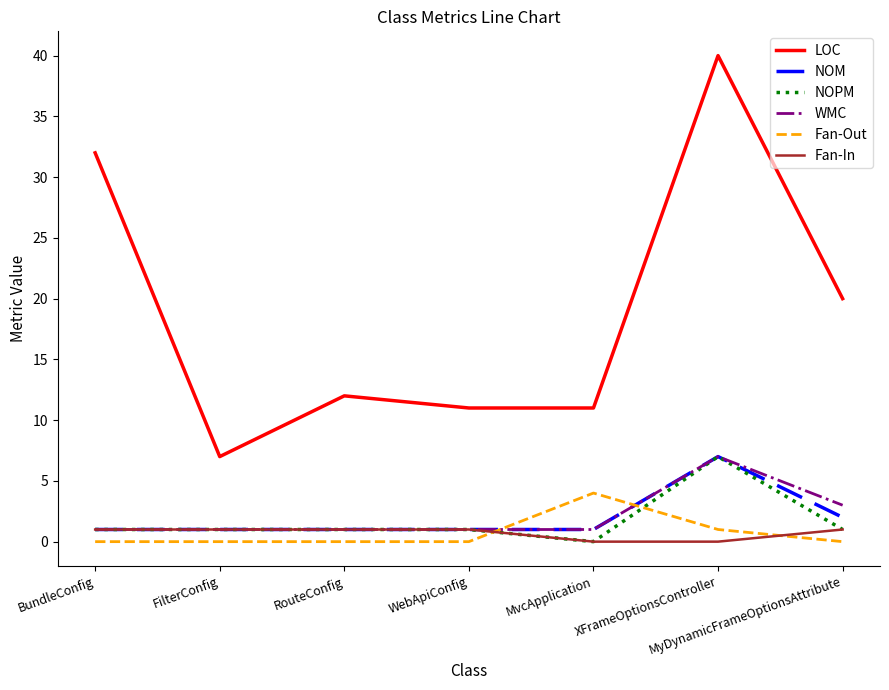

Is the value of NOPM at RouteConfig greater than the value of Fan-Out at BundleConfig?

Yes